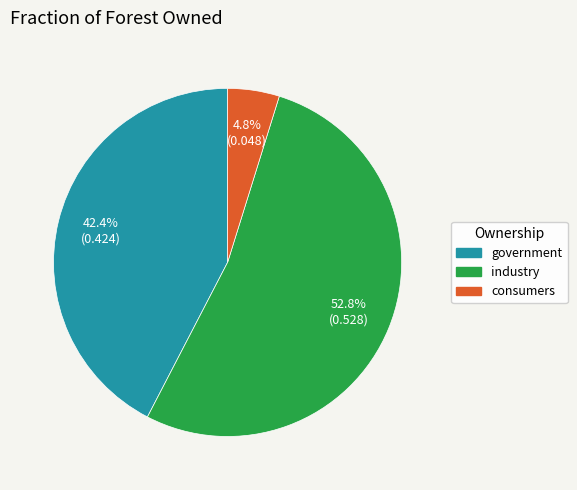

Is industry the majority of the pie?

Yes